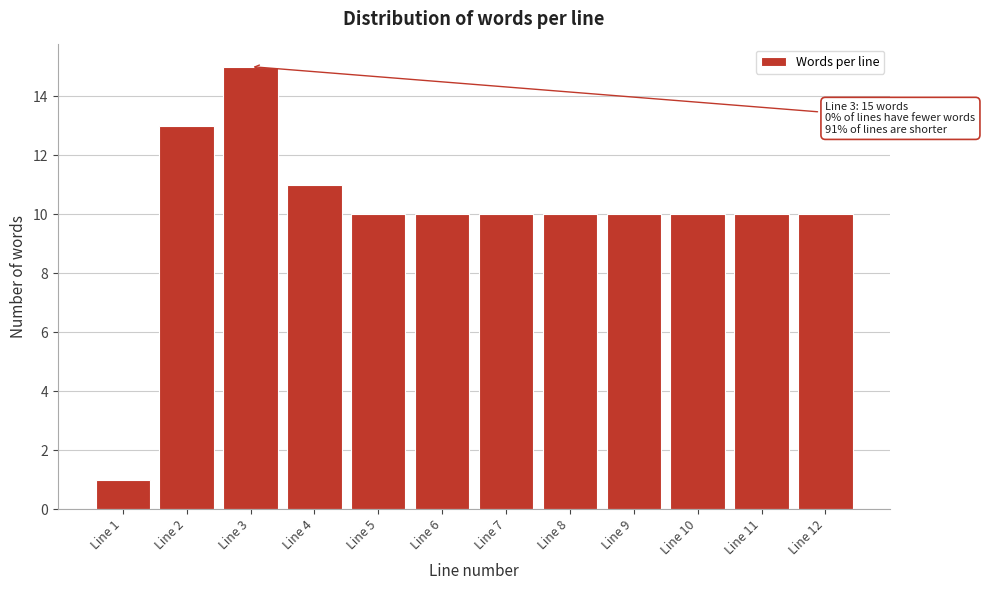

Reading left to right, extract all data points from this chart.

Line 1=1	Line 2=13	Line 3=15	Line 4=11	Line 5=10	Line 6=10	Line 7=10	Line 8=10	Line 9=10	Line 10=10	Line 11=10	Line 12=10